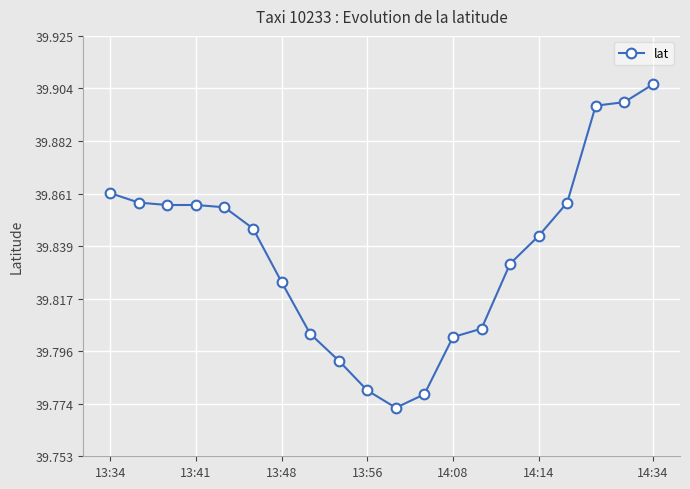

How many values are between 39 and 40?

20